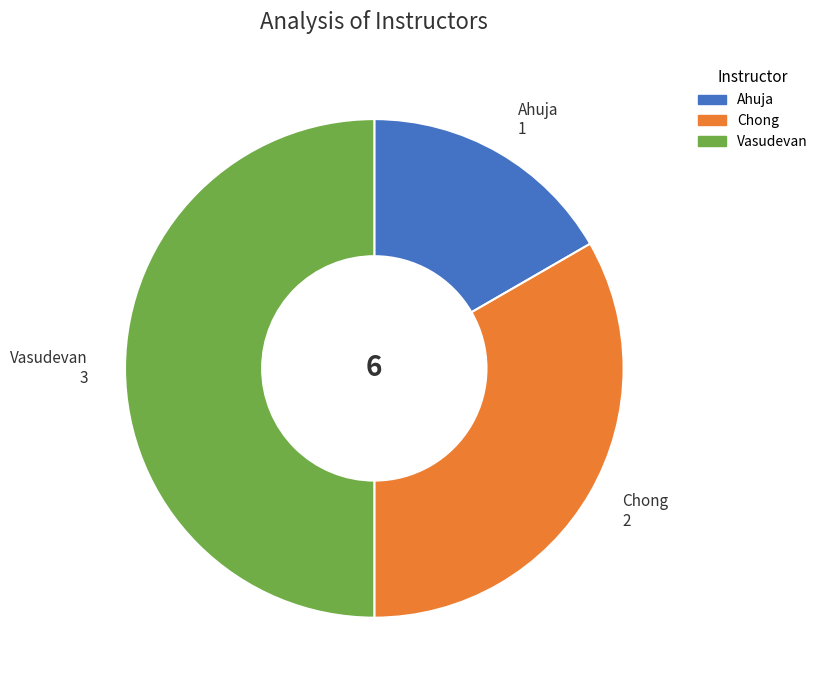

Count the number of slices in the pie.

3